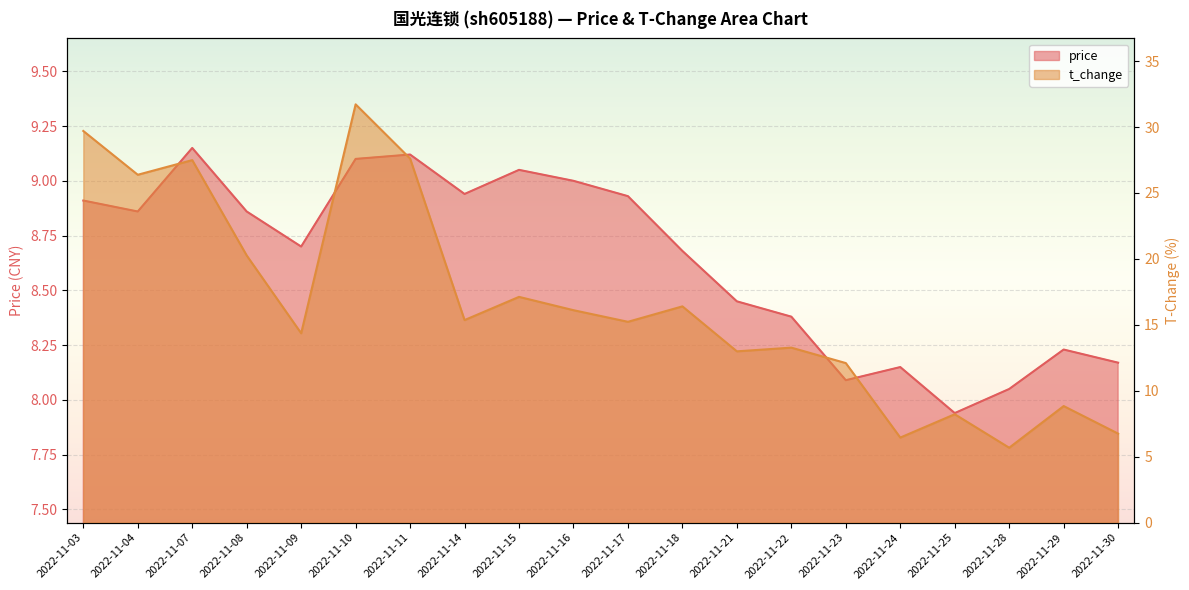

What is the total value across all series at 2022-11-04?

35.2